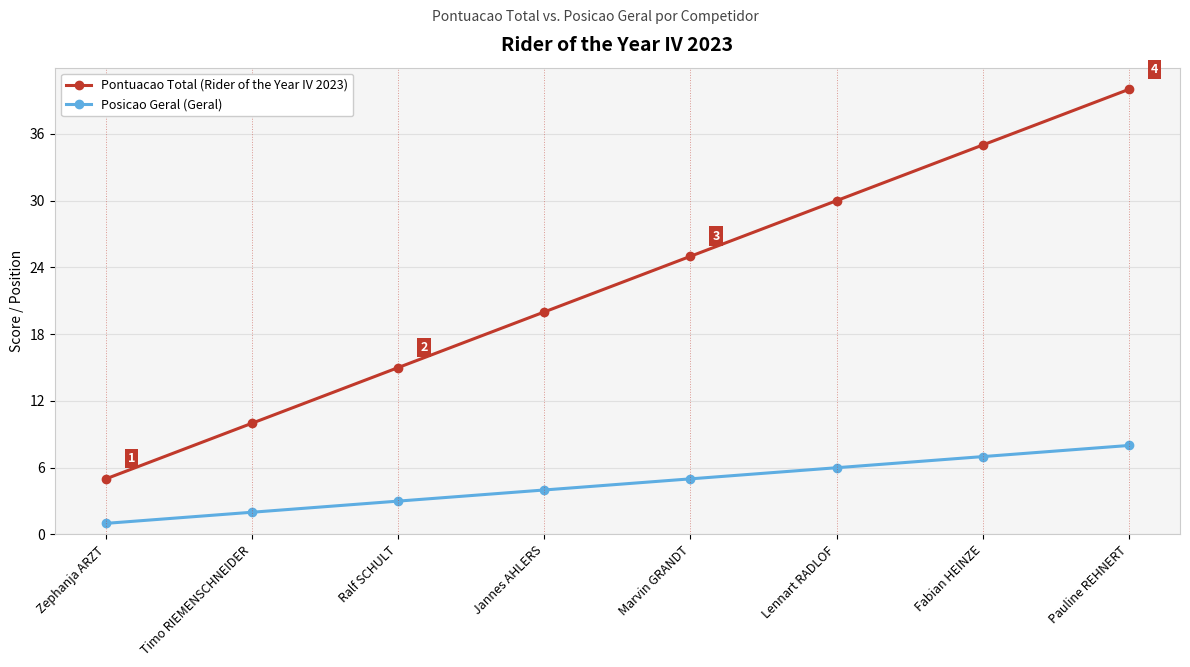

What is the difference between the second highest and minimum values in the Pontuacao Total (Rider of the Year IV 2023) series?

30